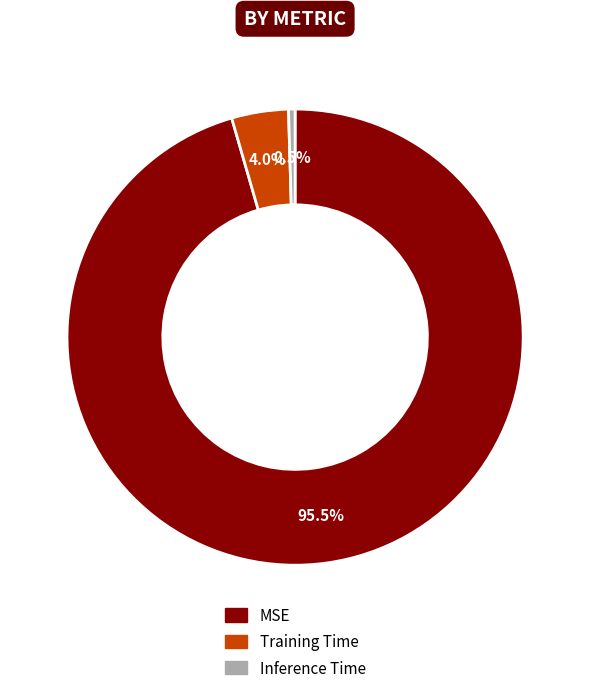

Rank the categories by value from lowest to highest.

Inference Time, Training Time, MSE